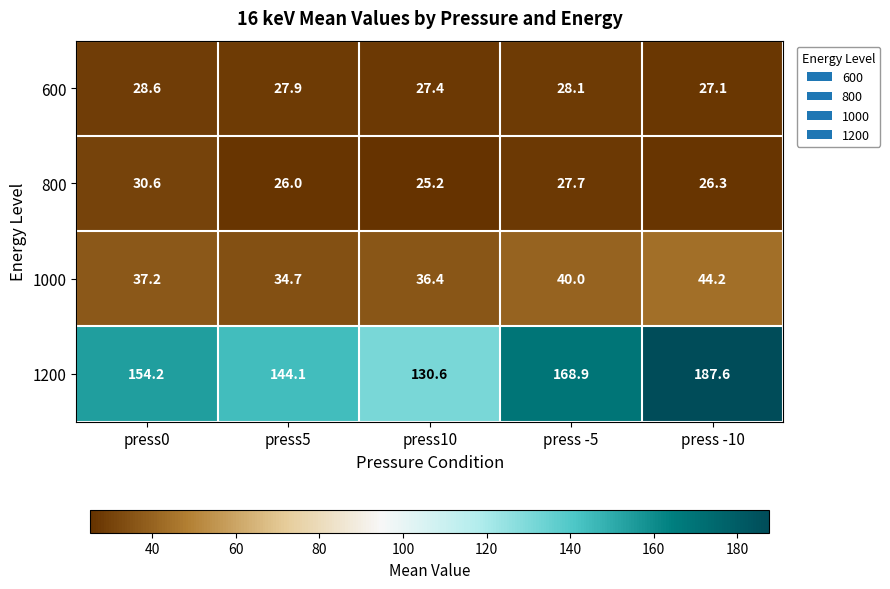

How many data points does each series have?

5